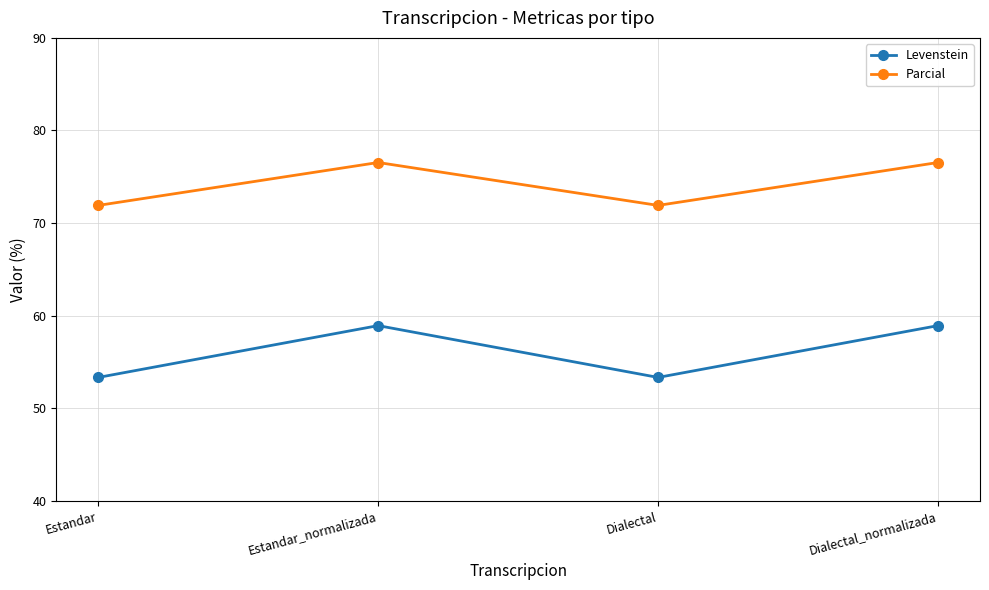

What is the label of the 3rd point from the right?

Estandar_normalizada